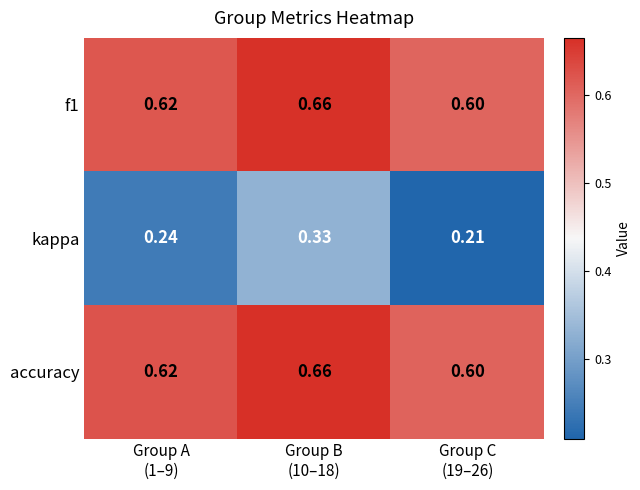

Which series has the largest range (max minus min)?

kappa